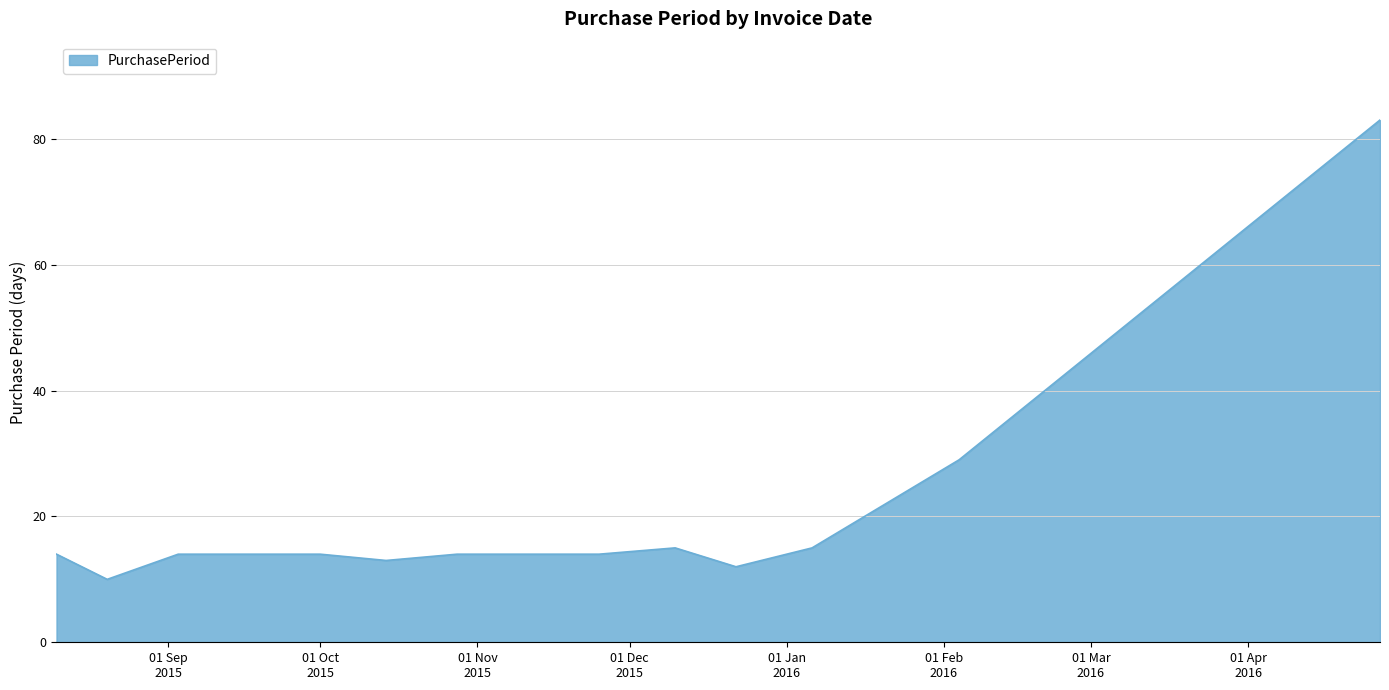

What is the difference between the maximum and minimum values?

73